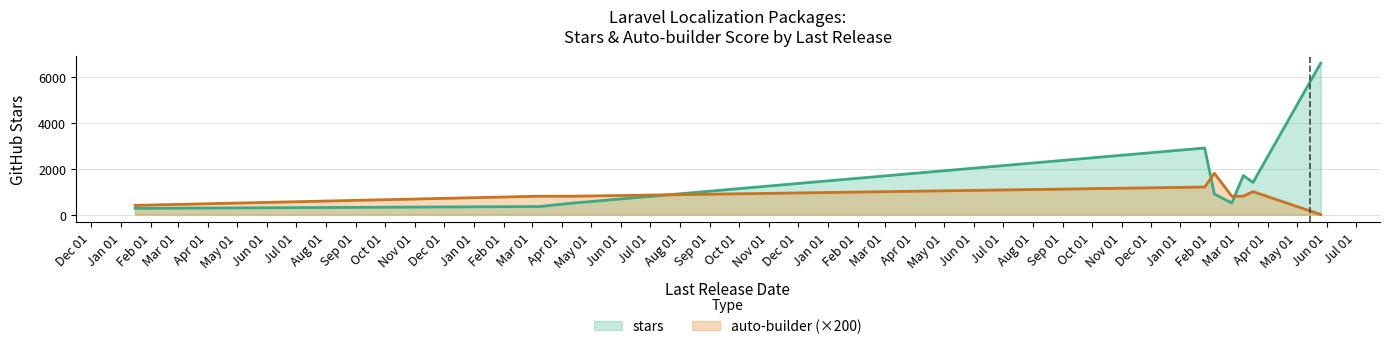

Which series has the largest range (max minus min)?

stars